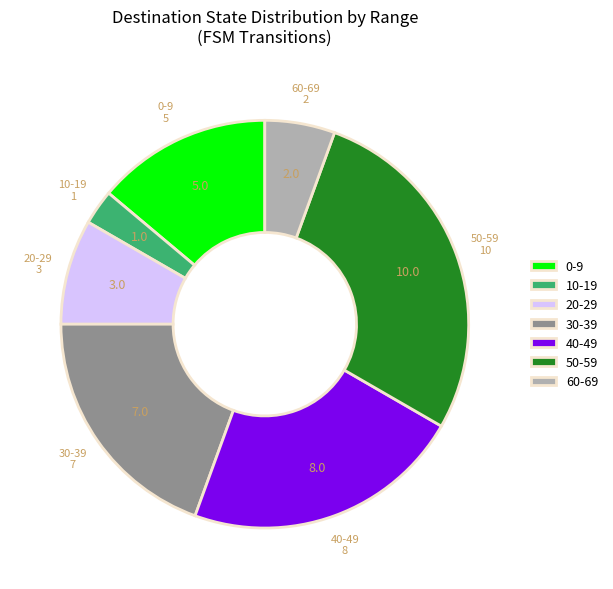

Is 60-69 the majority of the pie?

No